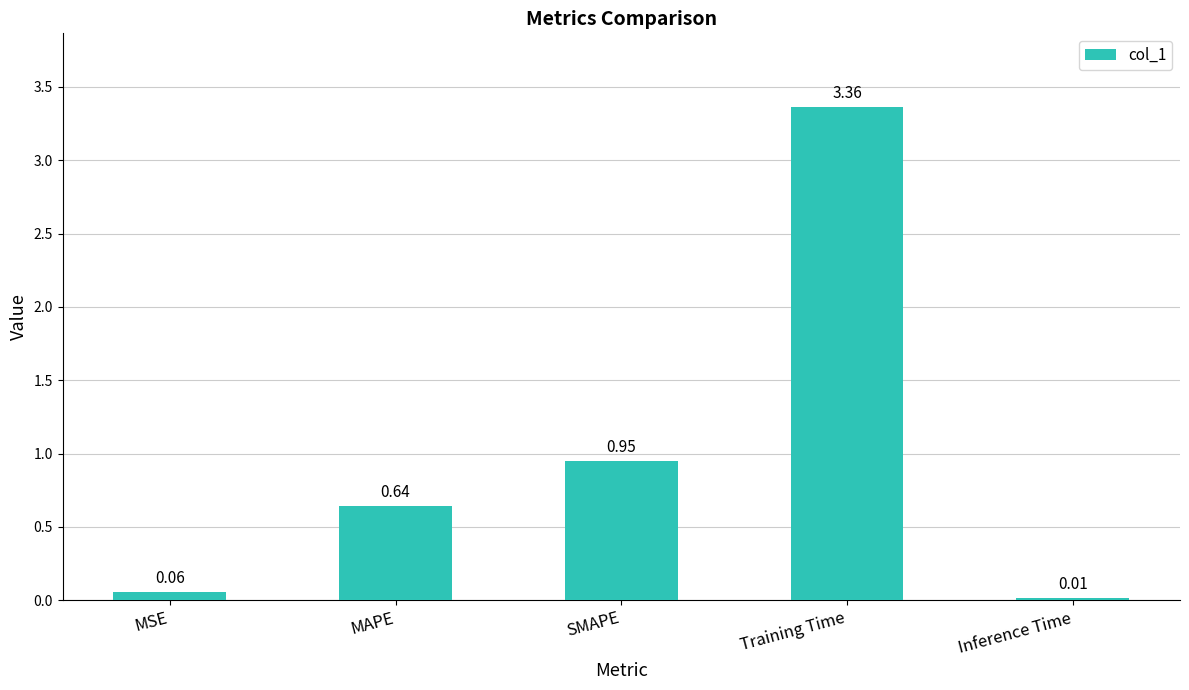

What is the sum of all values?

5.0